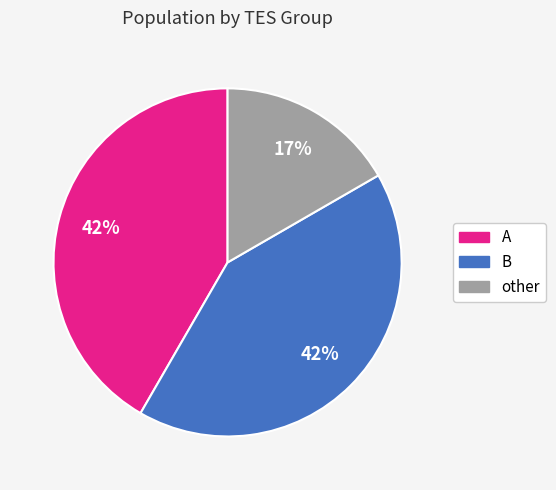

Is it true that B is 42% of the pie?

True